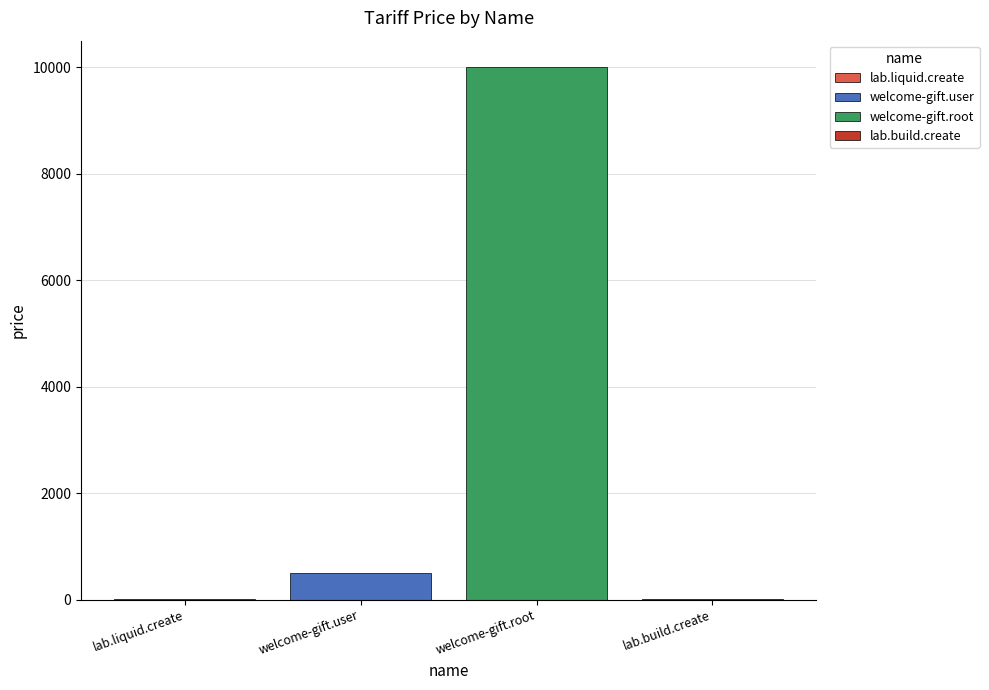

What is the maximum value shown in the chart?

10000